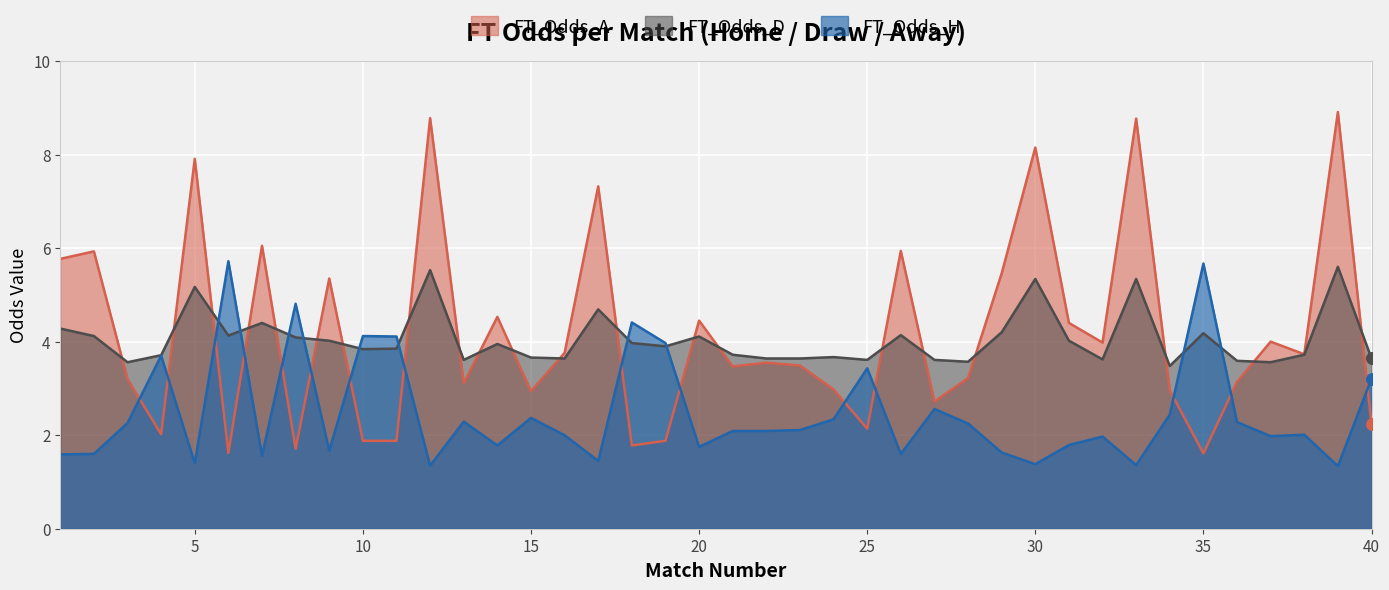

What is the total value across all series at 12?

15.7